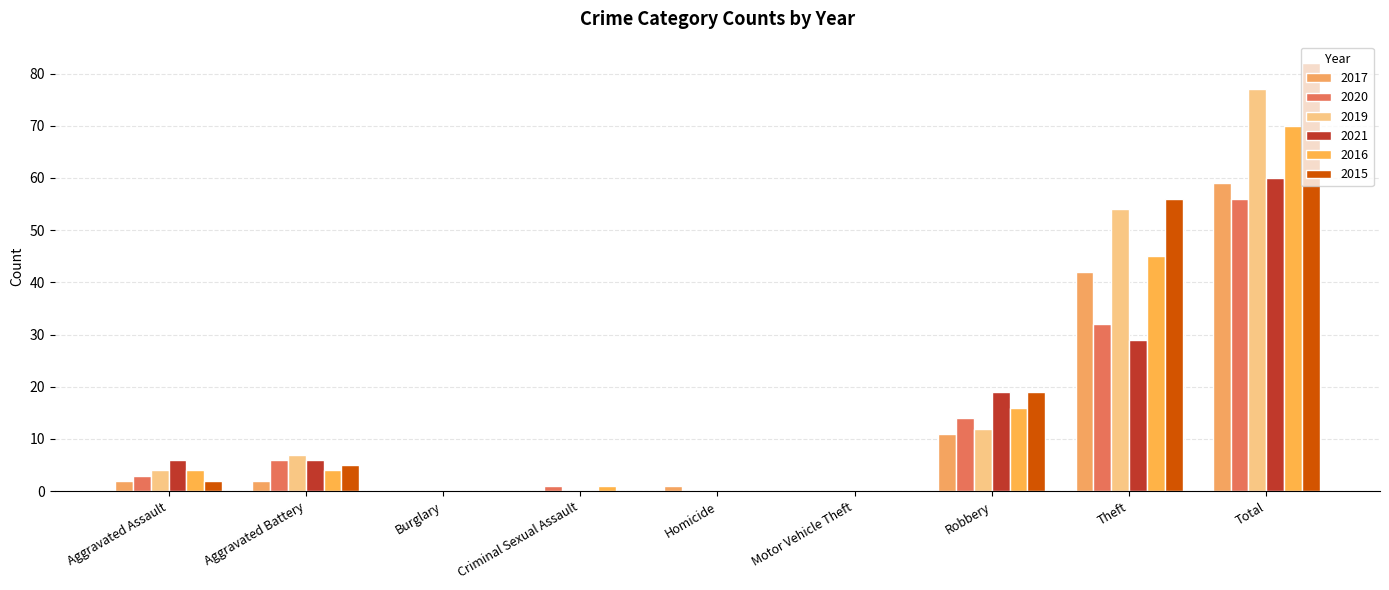

Count the number of categories in the chart.

9